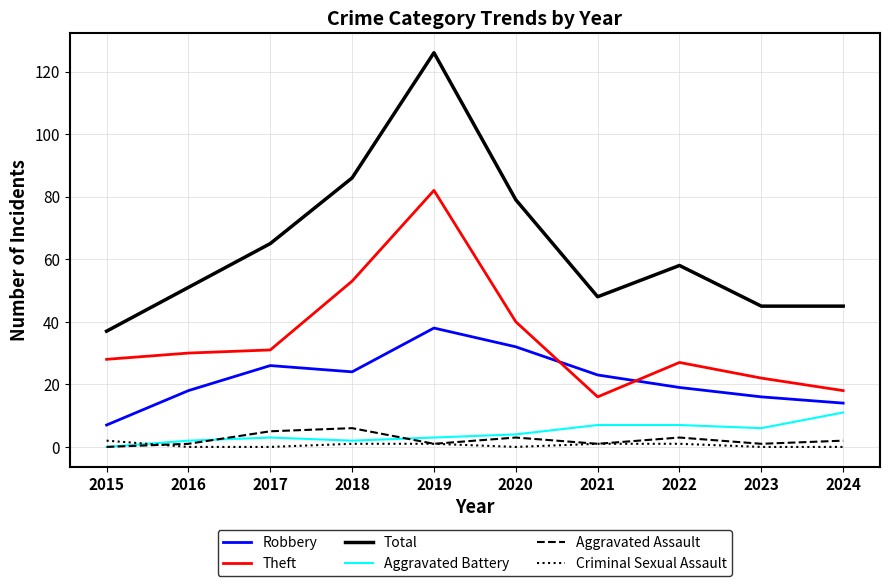

Which series has the largest range (max minus min)?

Total